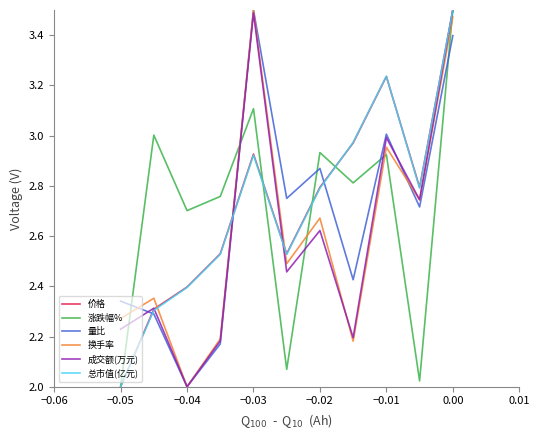

At which category does 量比 reach its first local valley?

−0.04